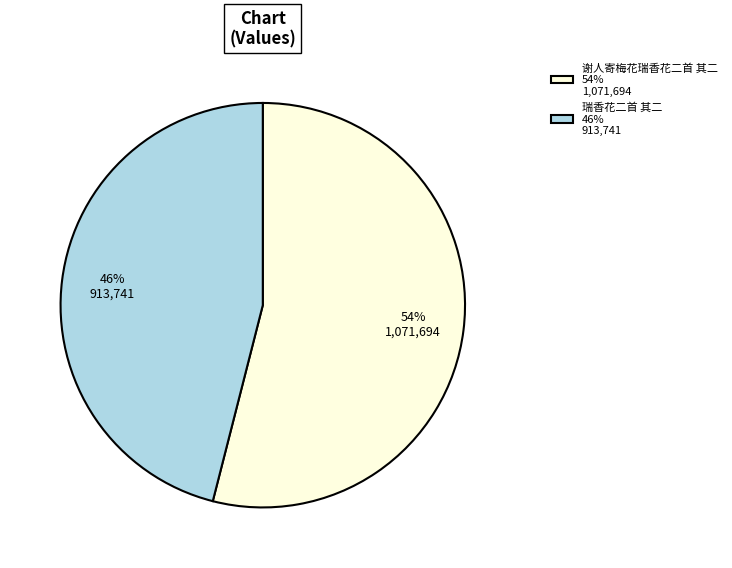

Between 瑞香花二首 其二 46% 913,741 and 谢人寄梅花瑞香花二首 其二 54% 1,071,694, which is larger?

谢人寄梅花瑞香花二首 其二 54% 1,071,694